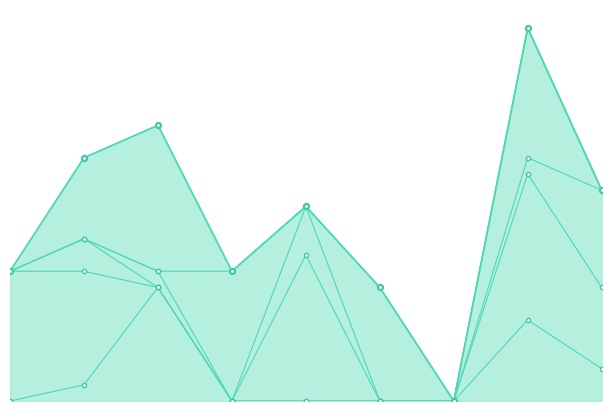

How many interior local peaks does the col_3 series have?

3